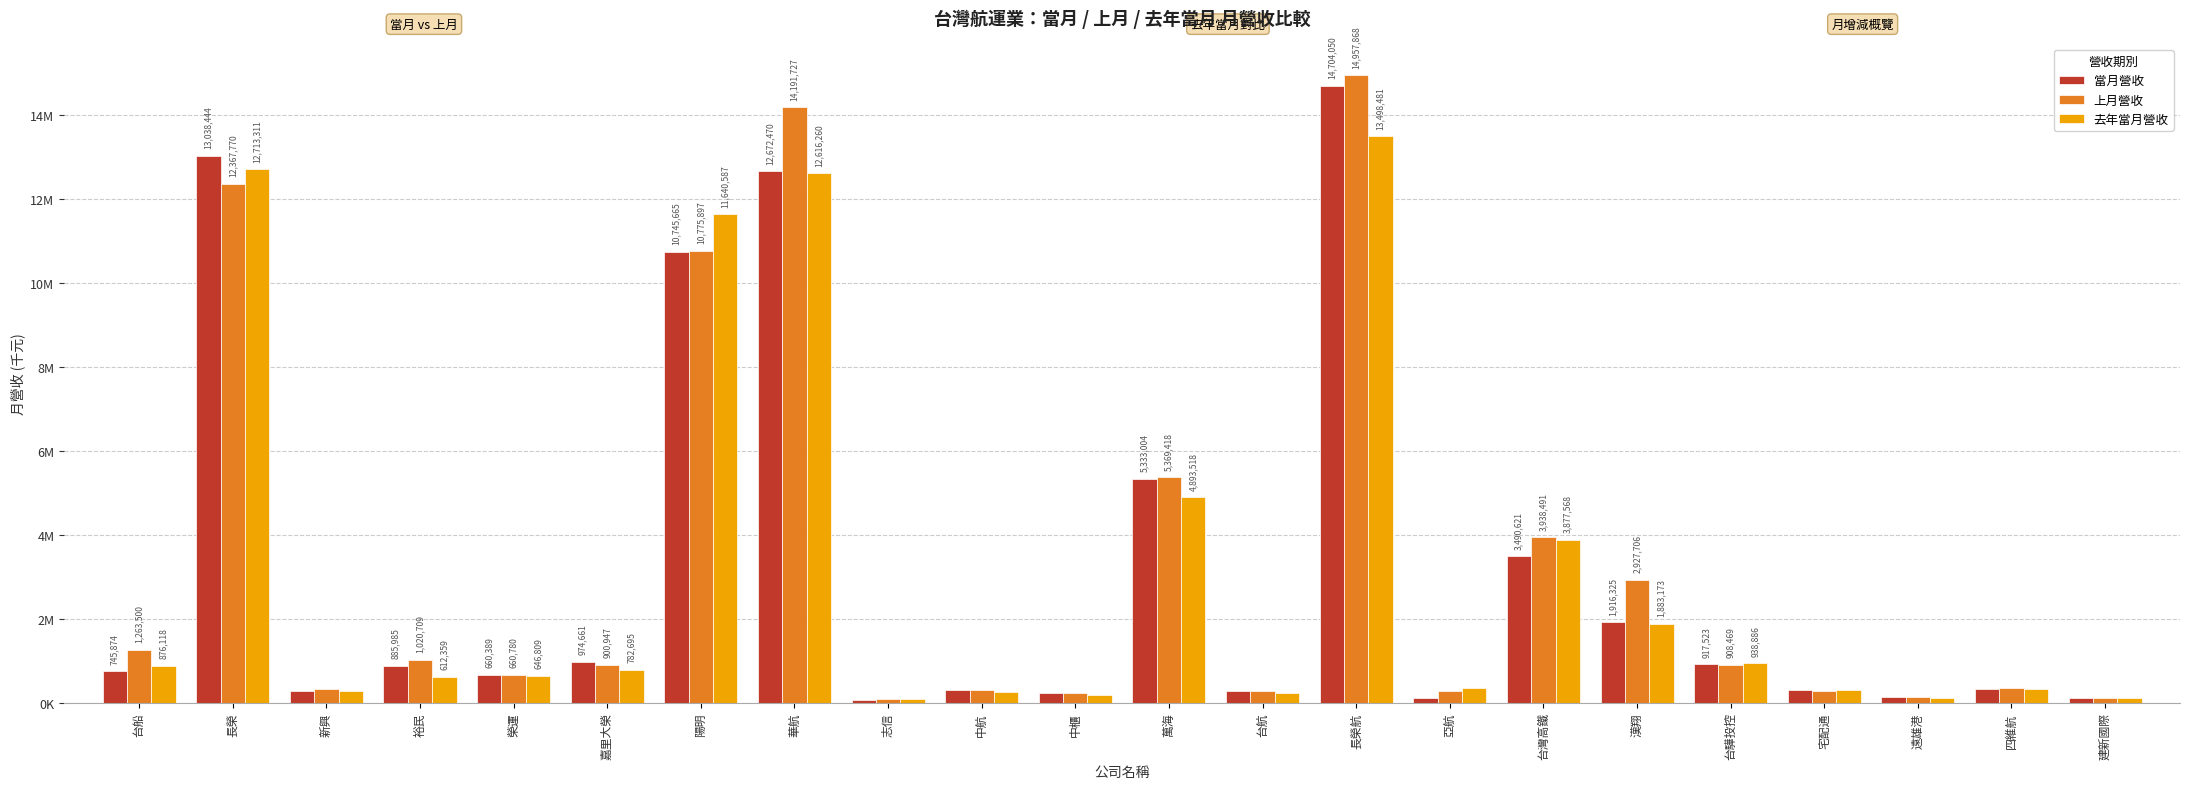

Which label corresponds to the largest value in the chart?

長榮航